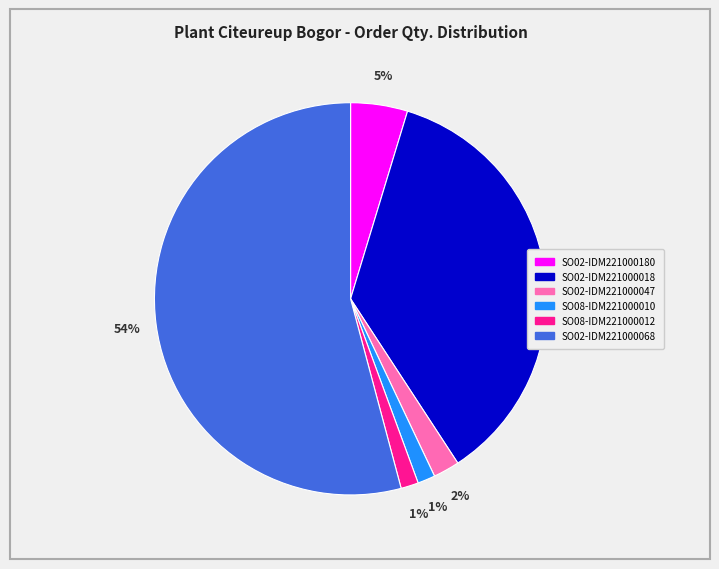

Is it true that SO08-IDM221000012 is 11% of the pie?

False